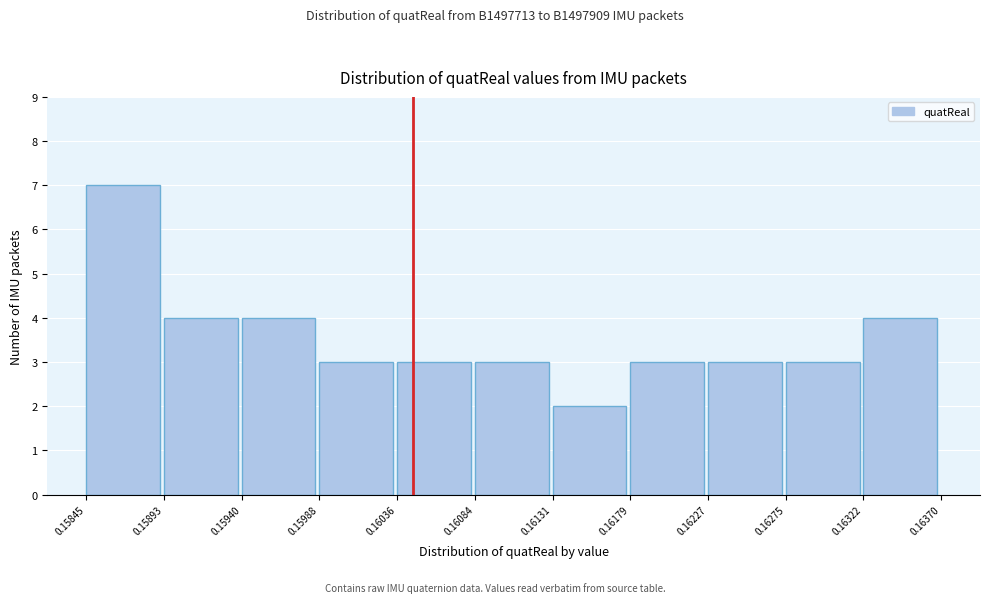

How tall is the bar that spans 0.15940 to 0.15988 on the x-axis? The values are not printed on the chart, so give them approximately, as read against the axis.

4